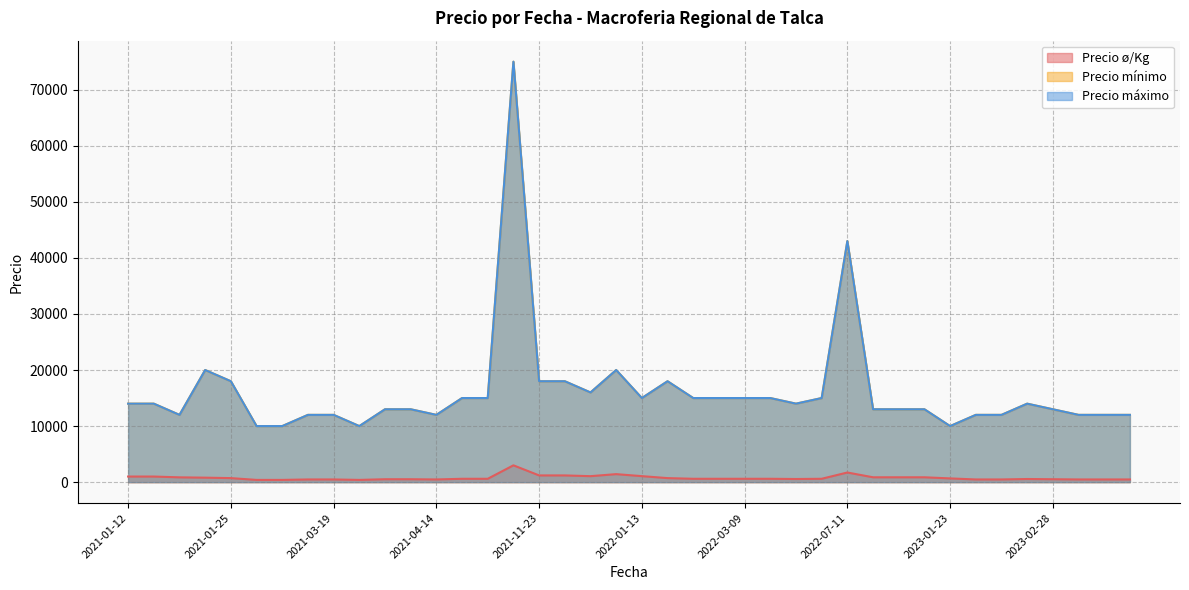

What is the maximum value shown in the chart?

75000